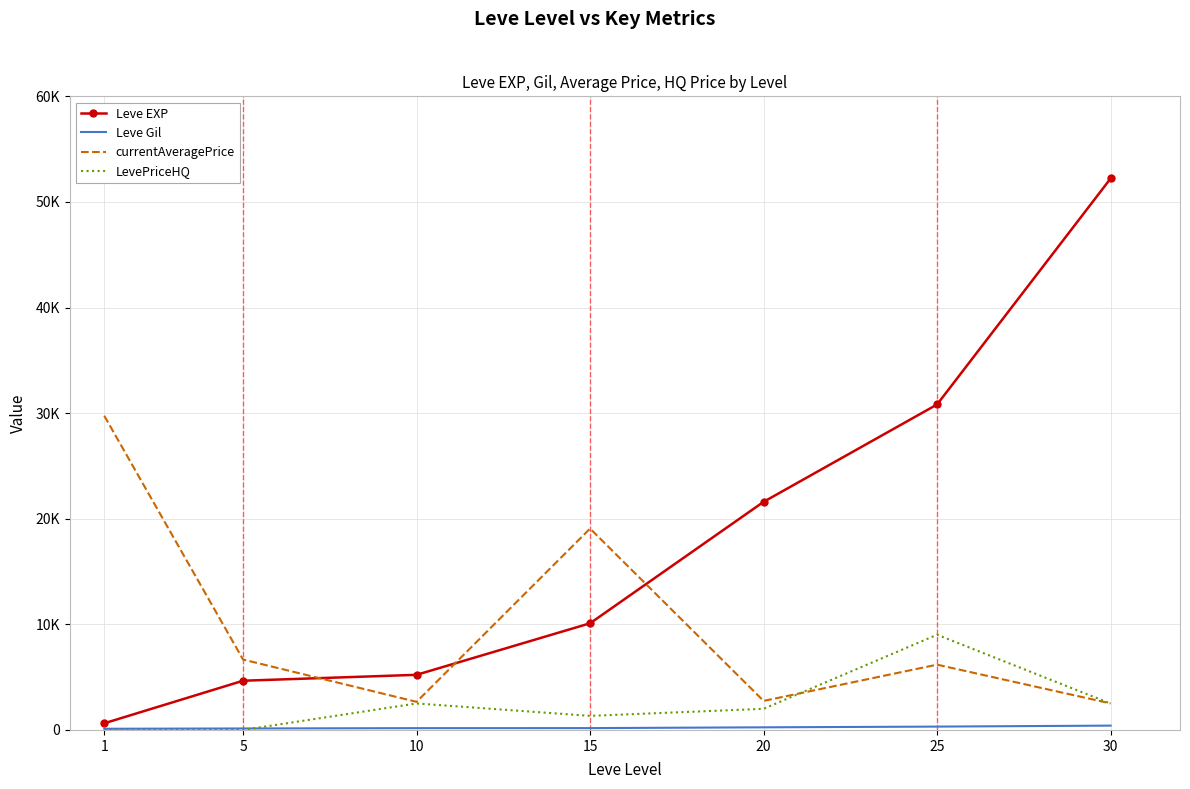

Where does the currentAveragePrice series first go above 6182?

1